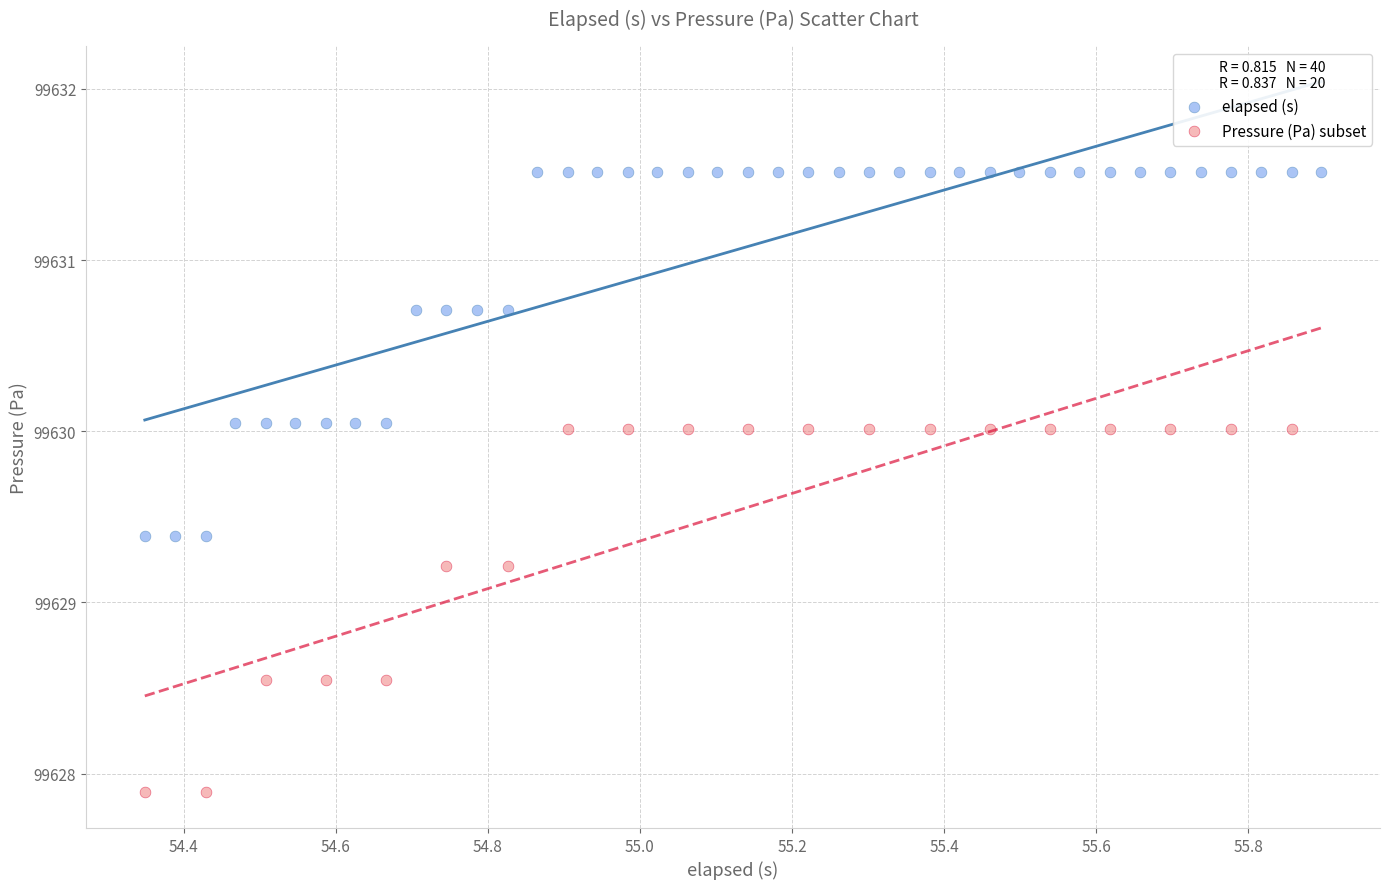

Which series reaches the maximum Y coordinate?

elapsed (s)